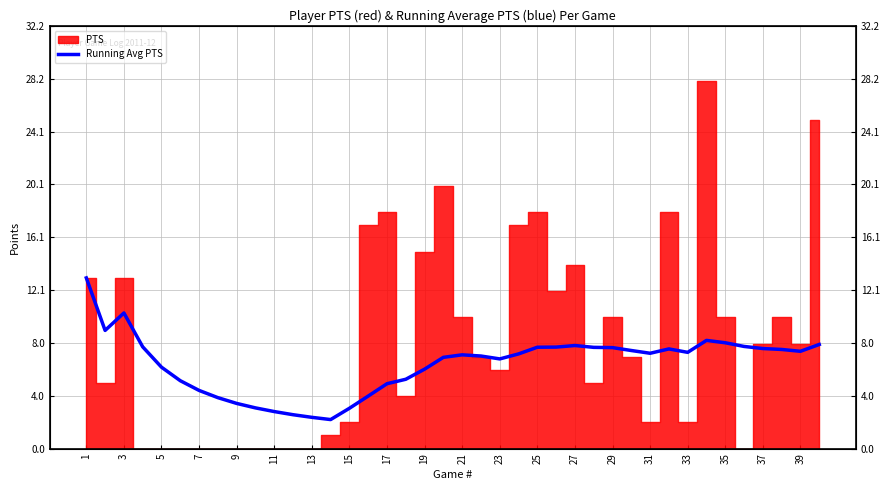

What is the smallest value displayed?

2.2